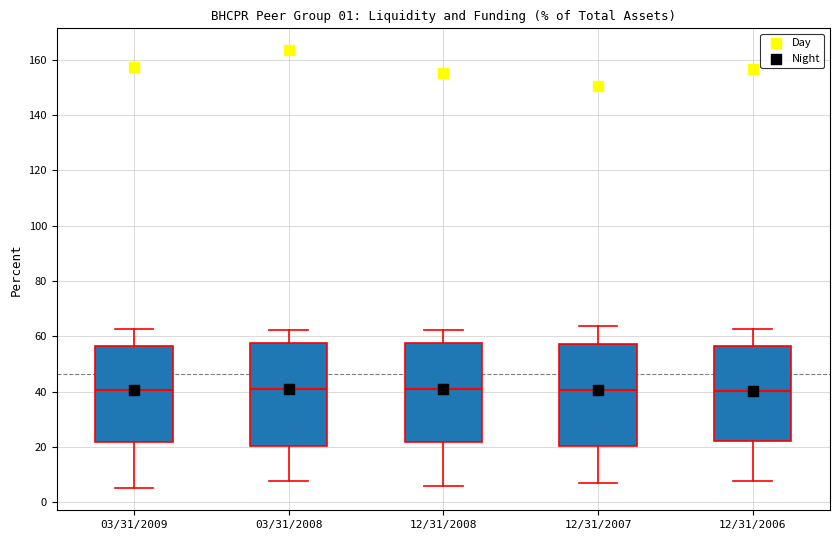

Reading left to right, read every box against the y-axis: the position of its median line, the range the box covers, and the ends of its whiskers. The values are not printed on the chart, so give them approximately, as read against the axis.

03/31/2009: median 40, box 22 to 56, whiskers 6 to 62
03/31/2008: median 42, box 20 to 58, whiskers 8 to 62
12/31/2008: median 42, box 22 to 58, whiskers 6 to 62
12/31/2007: median 40, box 20 to 58, whiskers 6 to 64
12/31/2006: median 40, box 22 to 56, whiskers 8 to 62